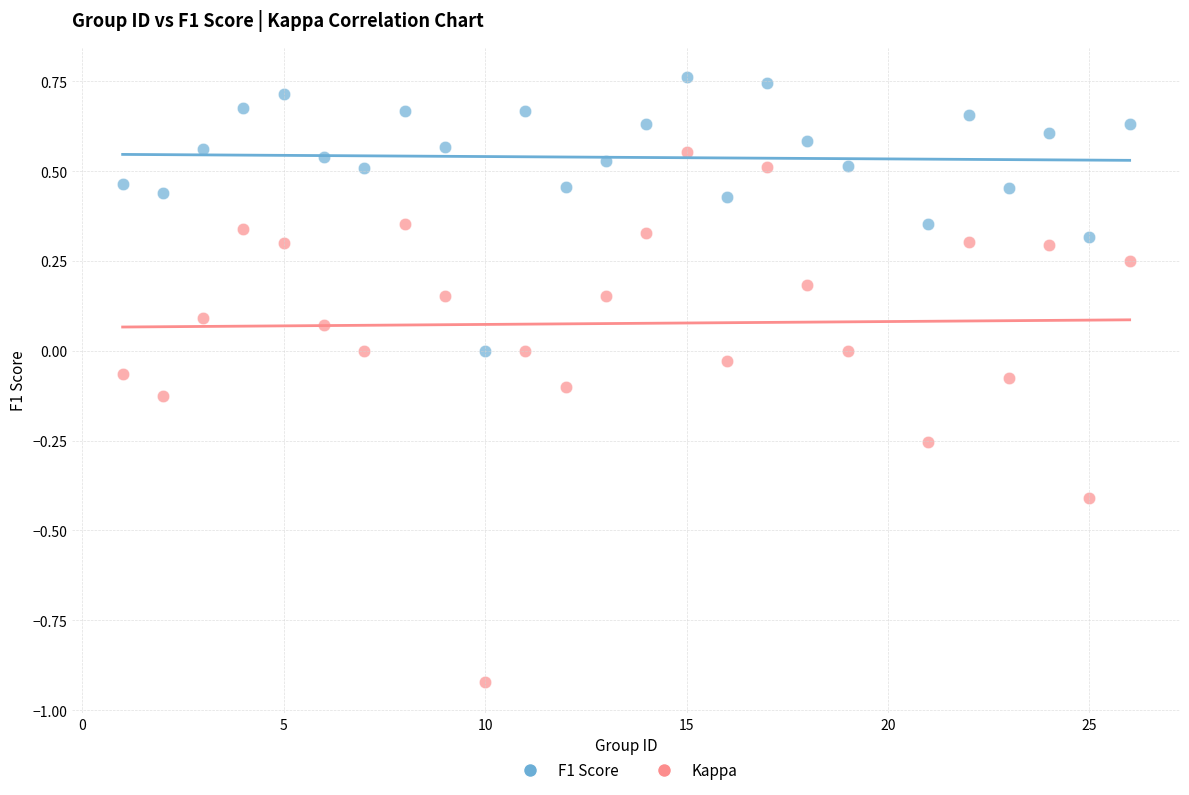

Across all data points, what is the range of X values (max minus min)?

25.0